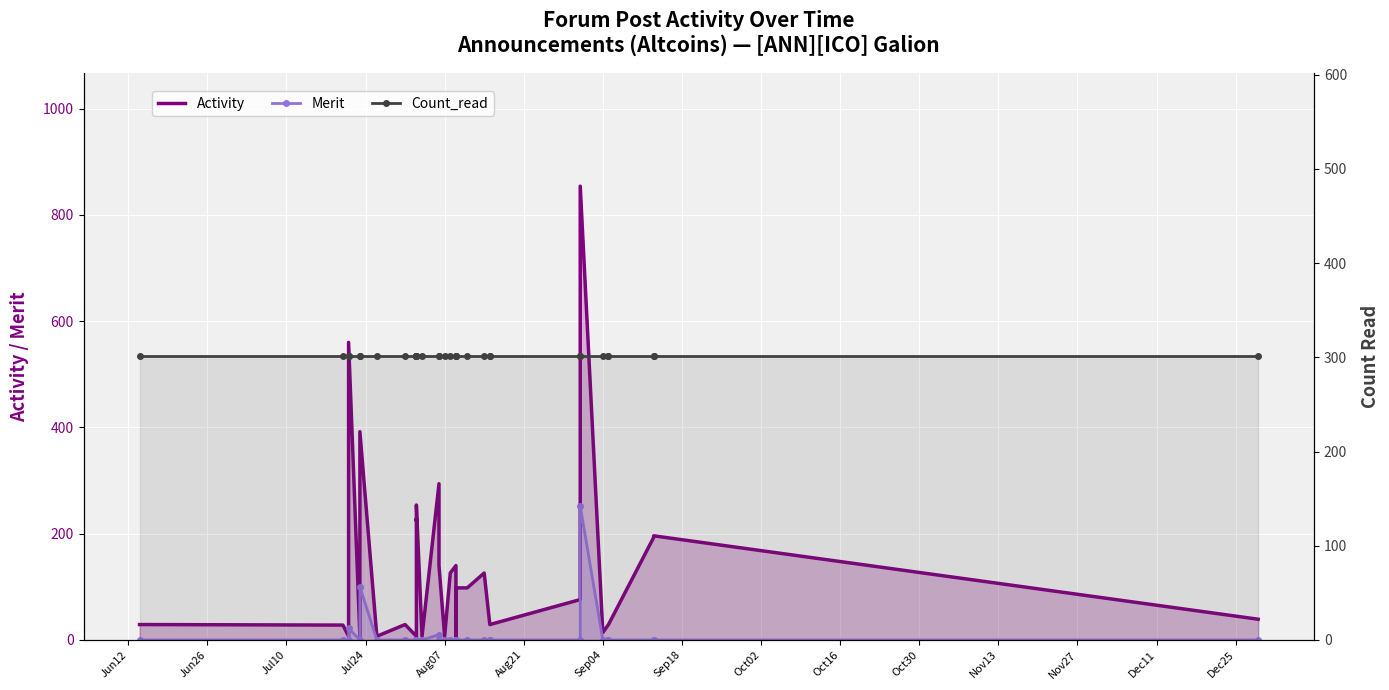

True or false: Activity has more than 1 points higher than both neighbors.

True